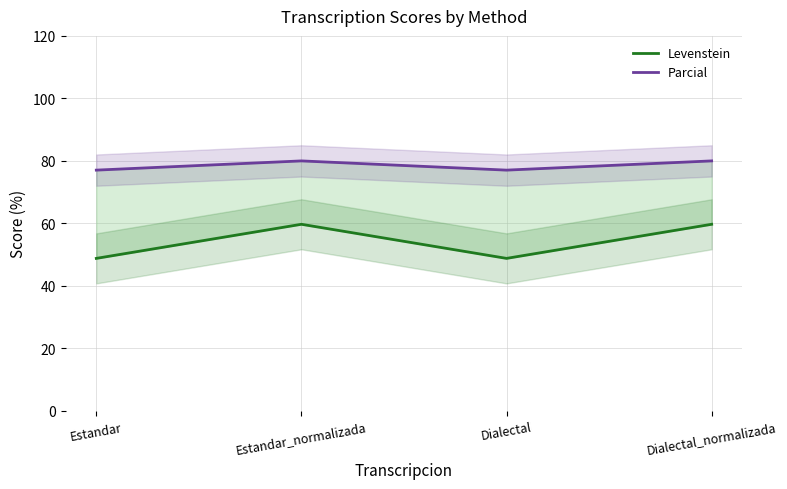

How many interior local peaks does the Levenstein series have?

1